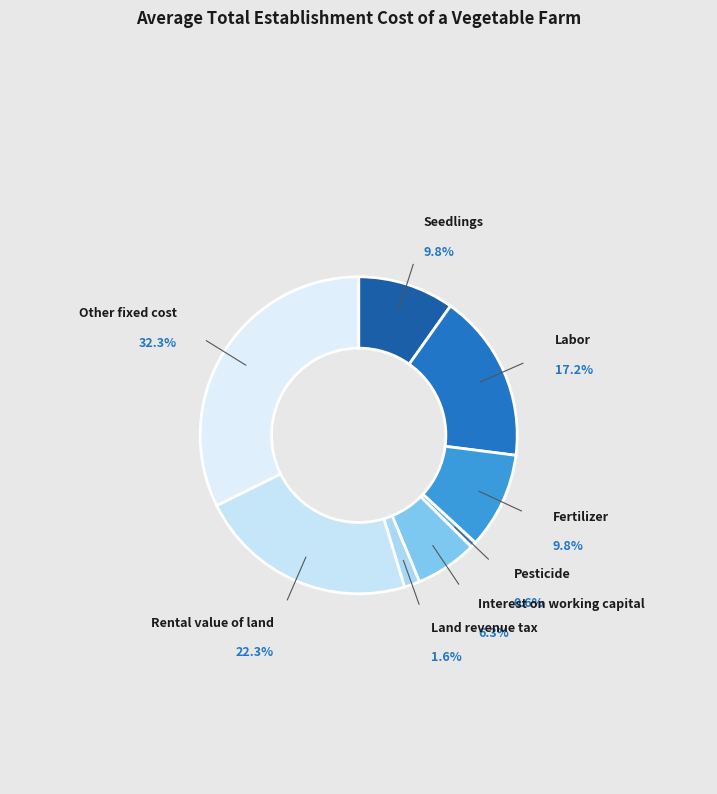

Rank the categories by value from highest to lowest.

Other fixed cost, Rental value of land, Labor, Seedlings, Fertilizer, Interest on working capital, Land revenue tax, Pesticide